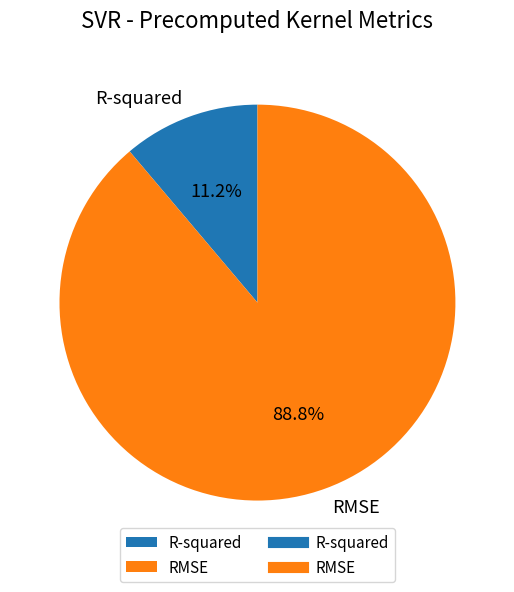

How many segments does this pie chart have?

2